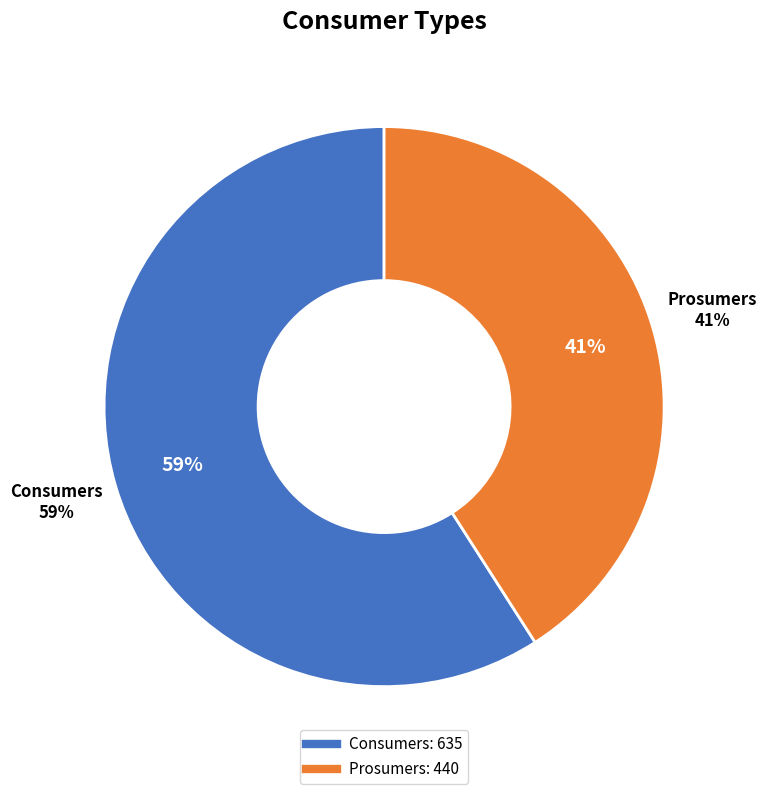

Is it true that Prosumers is 30% of the pie?

False